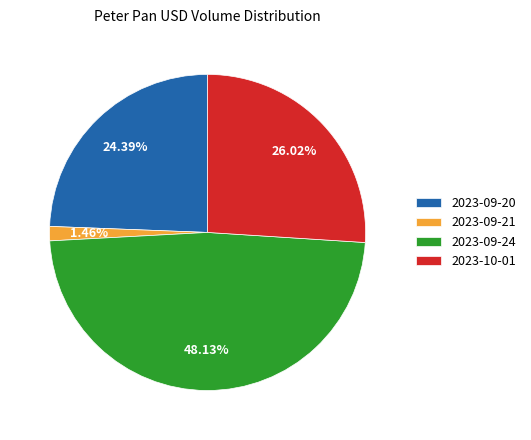

To the nearest percent, what percentage of the pie is 2023-09-20?

24%